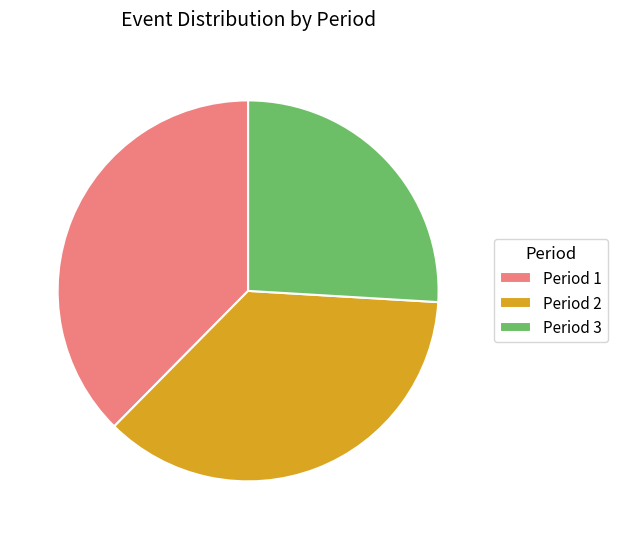

True or false: Period 1 accounts for 31% of the total.

False